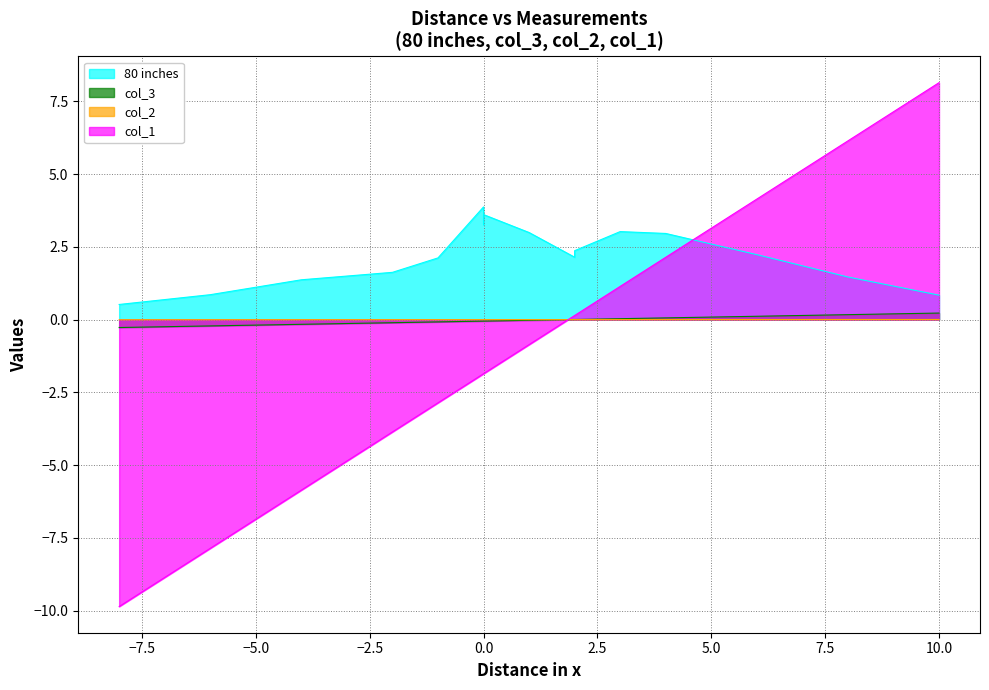

What are all the series names shown in the legend?

80 inches, col_3, col_2, col_1